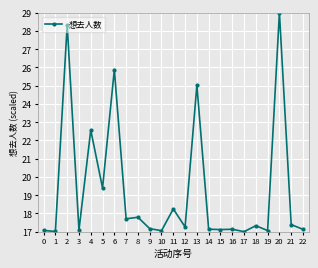

How many lines are shown in the chart?

1